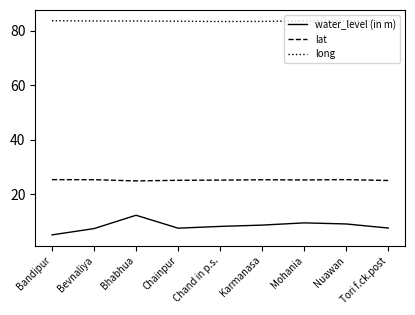

What are all the series names shown in the legend?

water_level (in m), lat, long